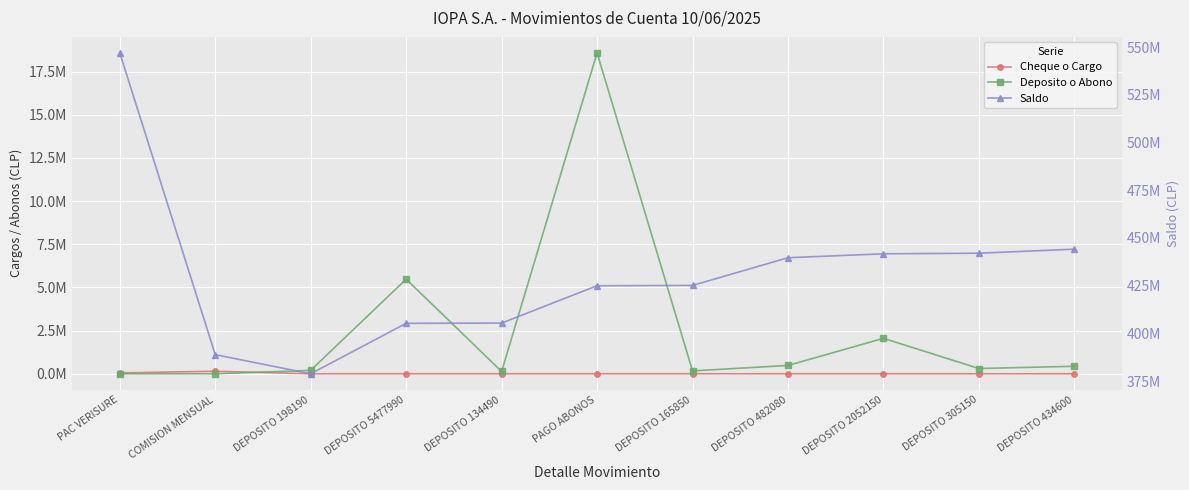

Between DEPOSITO 134490 and DEPOSITO 434600, which series saw the biggest shift?

Saldo